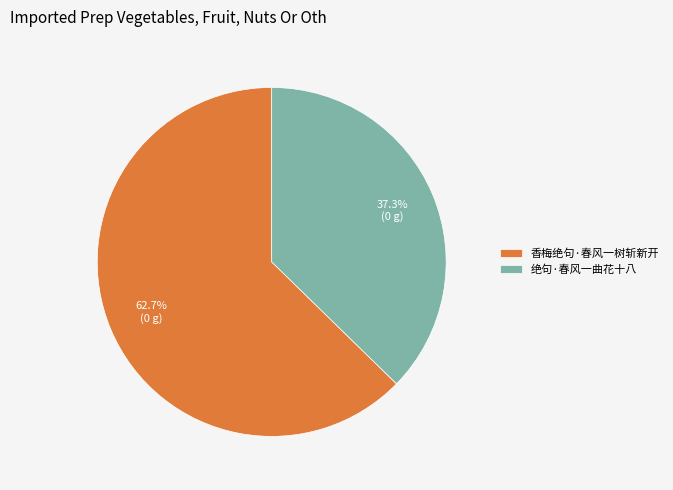

What is the largest slice in the pie chart?

香梅绝句·春风一树斩新开